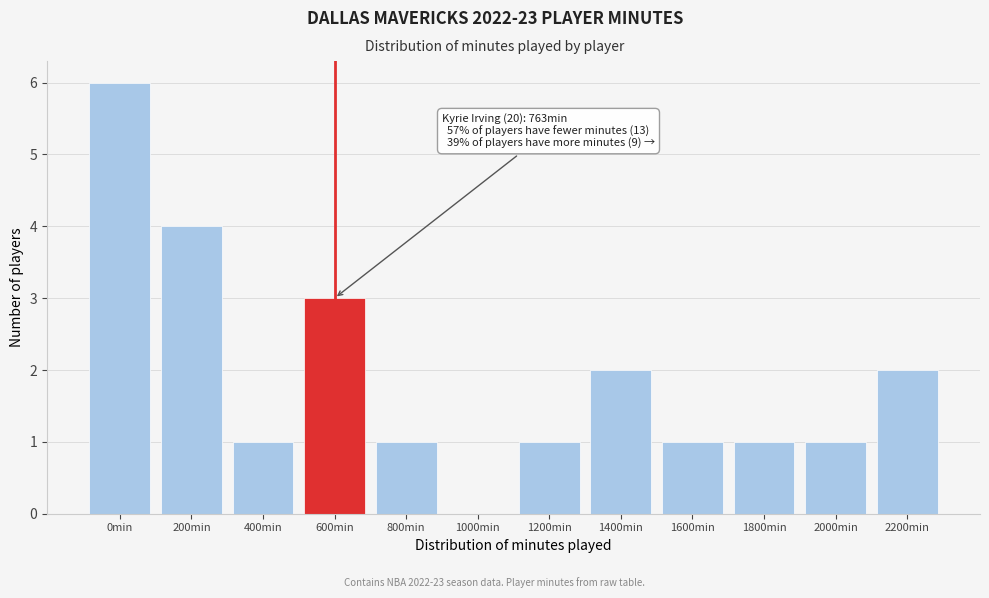

Reading left to right, list all the values displayed in this chart.

0min=6	200min=4	400min=1	600min=3	800min=1	1000min=0	1200min=1	1400min=2	1600min=1	1800min=1	2000min=1	2200min=2